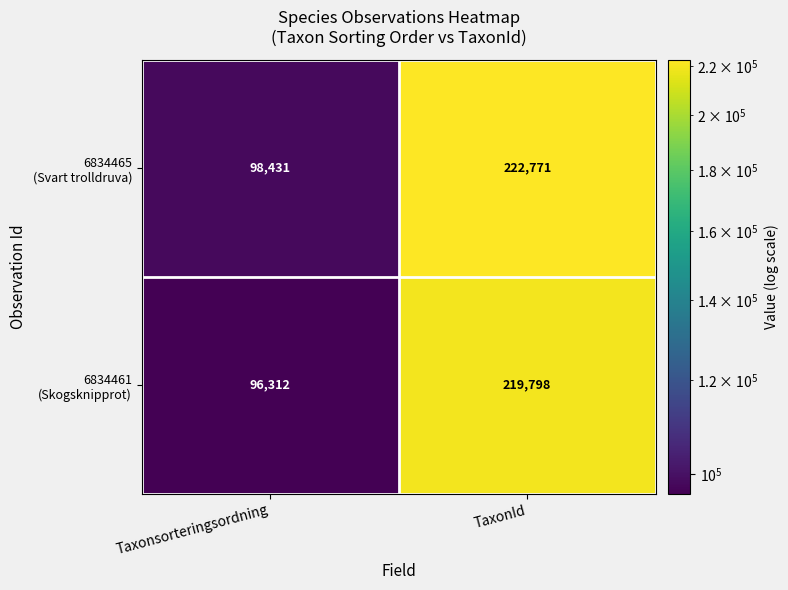

Which label corresponds to the largest value in the chart?

TaxonId